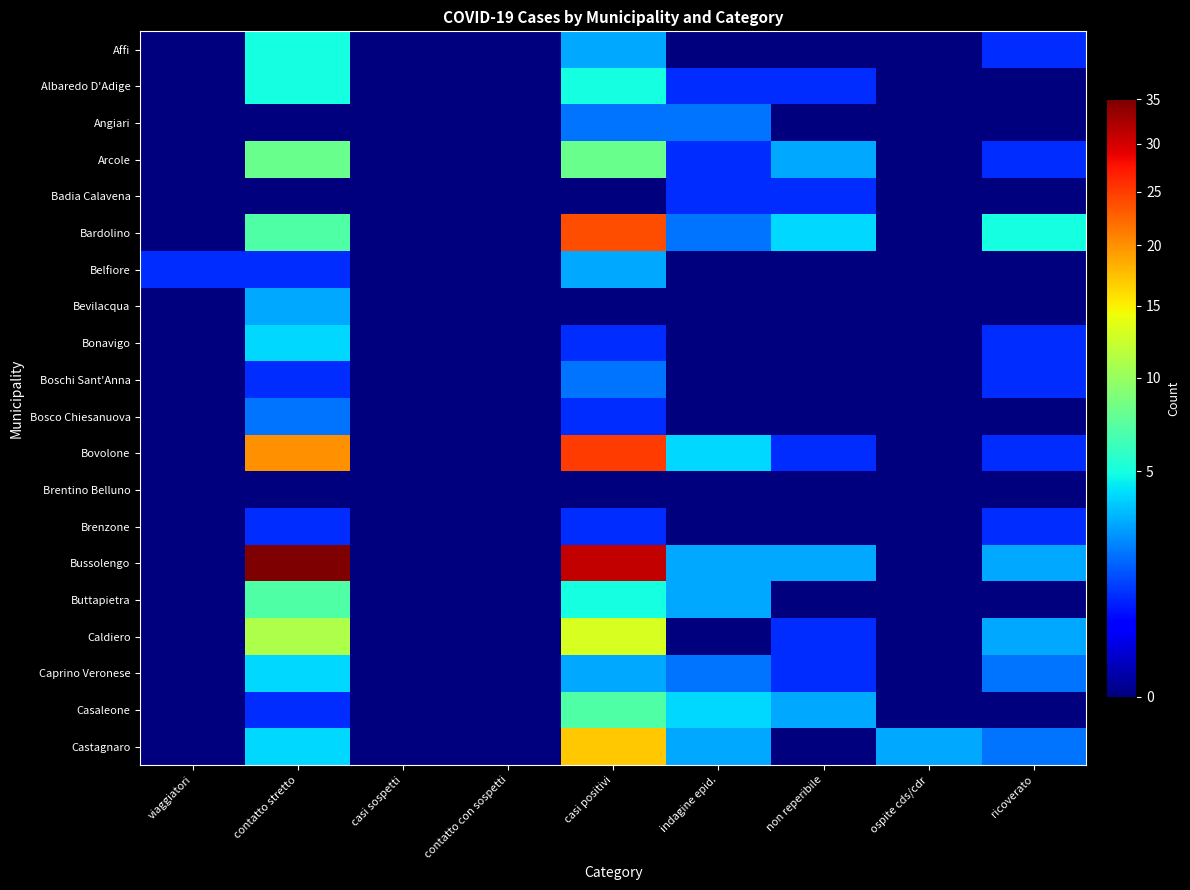

List the series in order of their peak value, lowest first.

Brentino Belluno, Badia Calavena, Brenzone, Angiari, Boschi Sant'Anna, Bosco Chiesanuova, Belfiore, Bevilacqua, Bonavigo, Caprino Veronese, Affi, Albaredo D'Adige, Buttapietra, Casaleone, Arcole, Caldiero, Castagnaro, Bardolino, Bovolone, Bussolengo